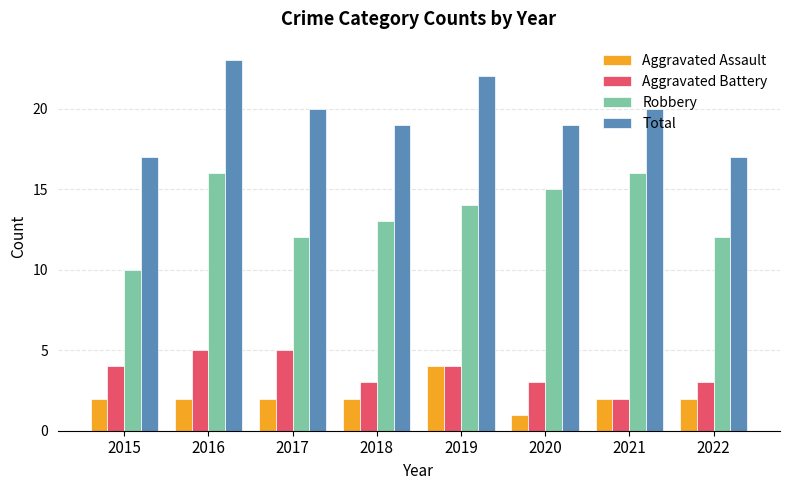

What is the value of the Total bar at the 8th from the left?

17